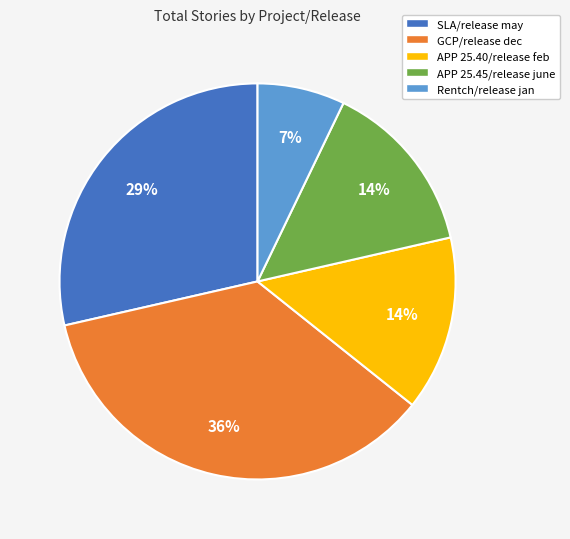

Is it true that APP 25.45/release june is 14% of the pie?

True